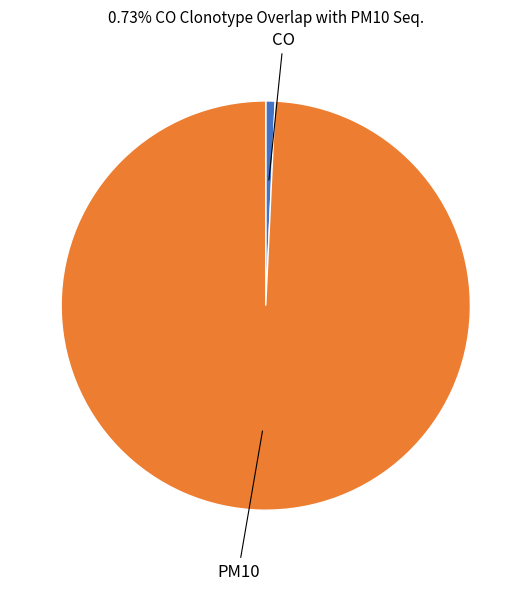

Does any single category account for the majority?

Yes